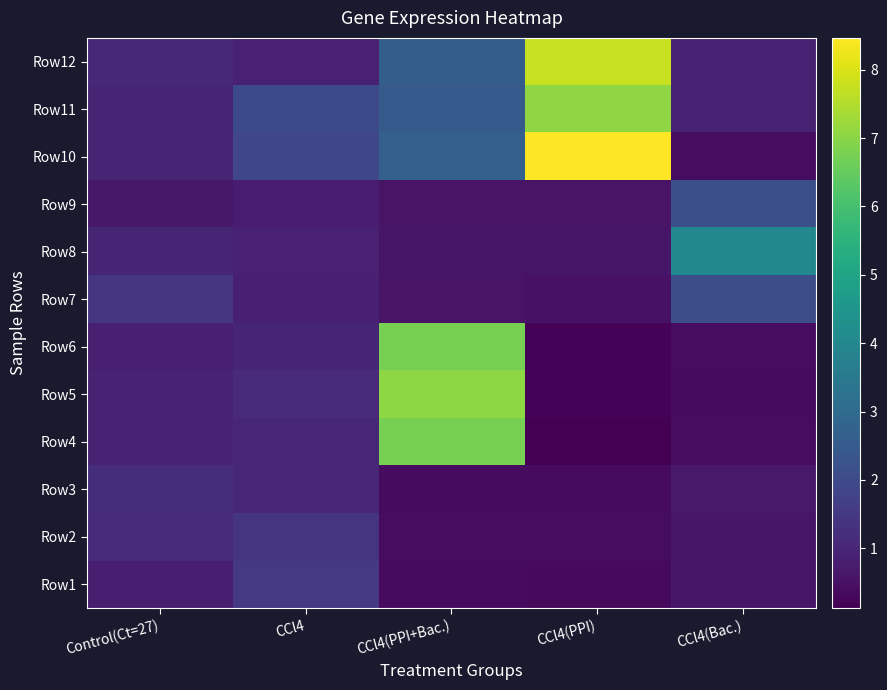

Reading left to right, extract all data points from this chart.

Row1: Control(Ct=27)=0.8	CCl4=1.5	CCl4(PPI+Bac.)=0.4	CCl4(PPI)=0.4	CCl4(Bac.)=0.6
Row2: Control(Ct=27)=1.1	CCl4=1.4	CCl4(PPI+Bac.)=0.4	CCl4(PPI)=0.4	CCl4(Bac.)=0.6
Row3: Control(Ct=27)=1.2	CCl4=1.0	CCl4(PPI+Bac.)=0.4	CCl4(PPI)=0.4	CCl4(Bac.)=0.7
Row4: Control(Ct=27)=0.9	CCl4=1.0	CCl4(PPI+Bac.)=6.8	CCl4(PPI)=0.1	CCl4(Bac.)=0.4
Row5: Control(Ct=27)=1.0	CCl4=1.1	CCl4(PPI+Bac.)=7.1	CCl4(PPI)=0.2	CCl4(Bac.)=0.4
Row6: Control(Ct=27)=0.8	CCl4=1.0	CCl4(PPI+Bac.)=6.8	CCl4(PPI)=0.2	CCl4(Bac.)=0.4
Row7: Control(Ct=27)=1.5	CCl4=0.8	CCl4(PPI+Bac.)=0.6	CCl4(PPI)=0.5	CCl4(Bac.)=2.1
Row8: Control(Ct=27)=1.0	CCl4=0.9	CCl4(PPI+Bac.)=0.6	CCl4(PPI)=0.6	CCl4(Bac.)=4.0
Row9: Control(Ct=27)=0.7	CCl4=0.8	CCl4(PPI+Bac.)=0.6	CCl4(PPI)=0.6	CCl4(Bac.)=2.2
Row10: Control(Ct=27)=1.0	CCl4=1.9	CCl4(PPI+Bac.)=2.7	CCl4(PPI)=8.5	CCl4(Bac.)=0.4
Row11: Control(Ct=27)=1.0	CCl4=2.0	CCl4(PPI+Bac.)=2.5	CCl4(PPI)=7.1	CCl4(Bac.)=0.9
Row12: Control(Ct=27)=1.0	CCl4=0.9	CCl4(PPI+Bac.)=2.6	CCl4(PPI)=7.8	CCl4(Bac.)=1.0